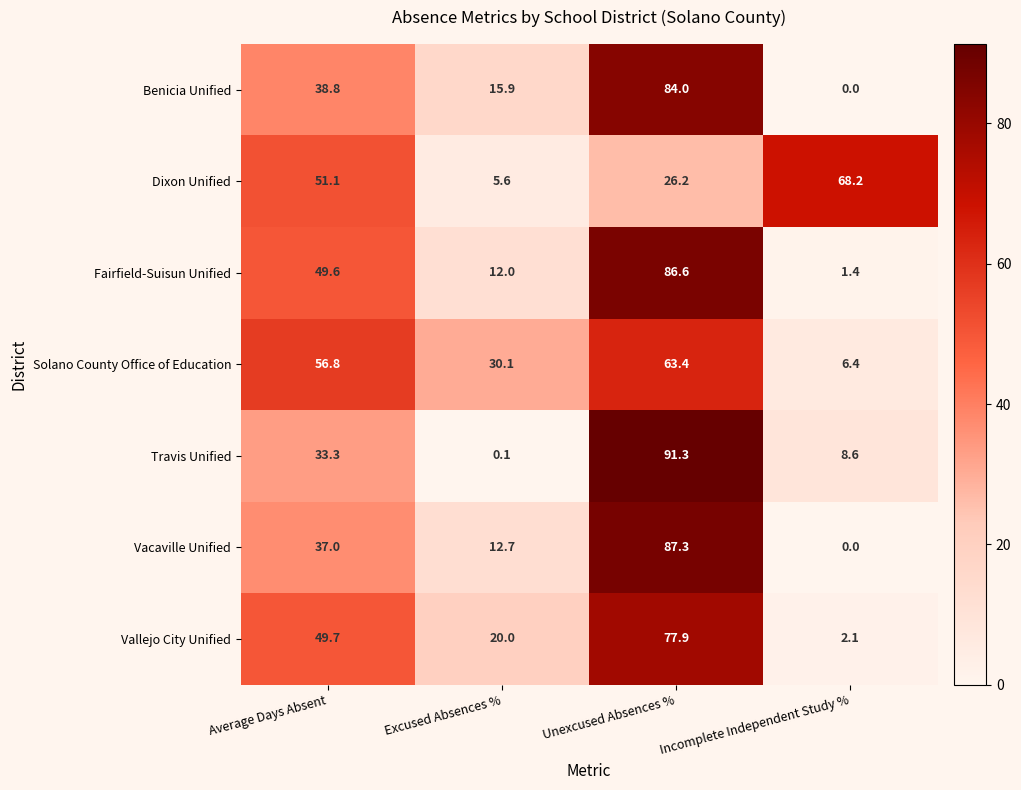

The Fairfield-Suisun Unified series shows 1.4 at Incomplete Independent Study %. True or false?

True